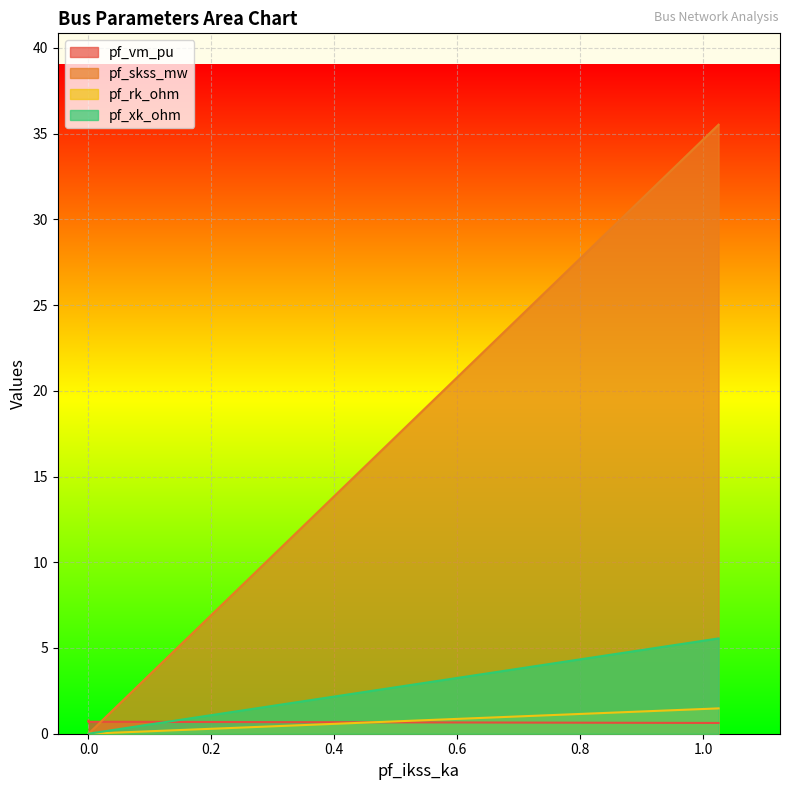

True or false: pf_rk_ohm and pf_xk_ohm cross at least once.

False